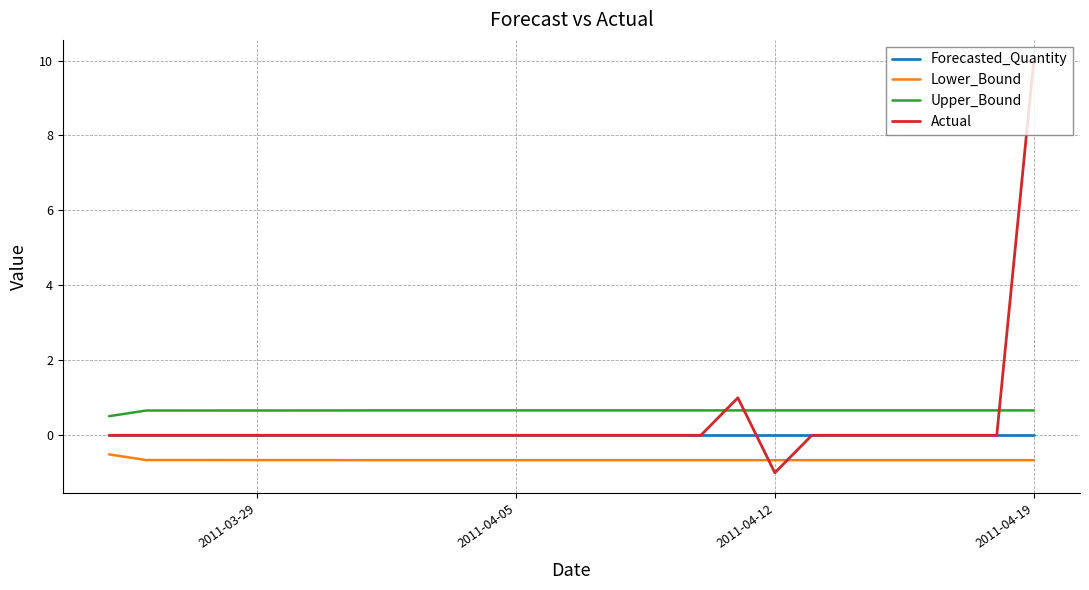

Rank the series by their maximum value, from lowest to highest.

Lower_Bound, Forecasted_Quantity, Upper_Bound, Actual